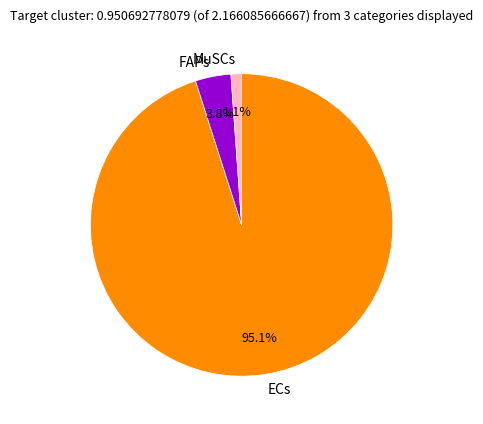

To the nearest percent, what is the average slice percentage?

33%